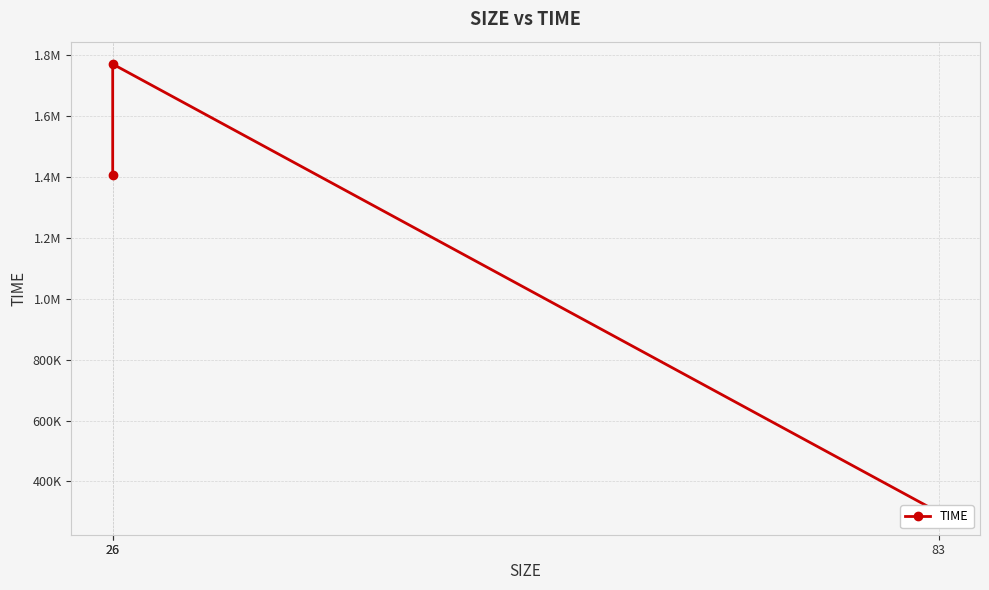

How many categories are shown in the chart?

3